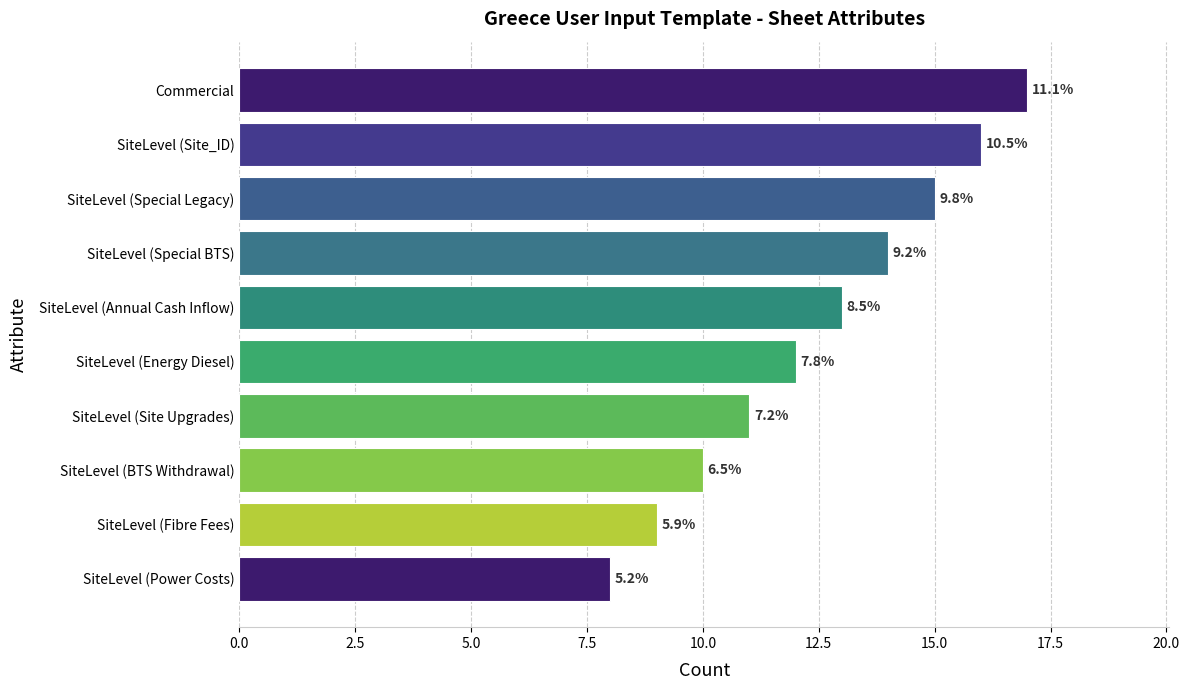

Does the chart contain any negative values?

No